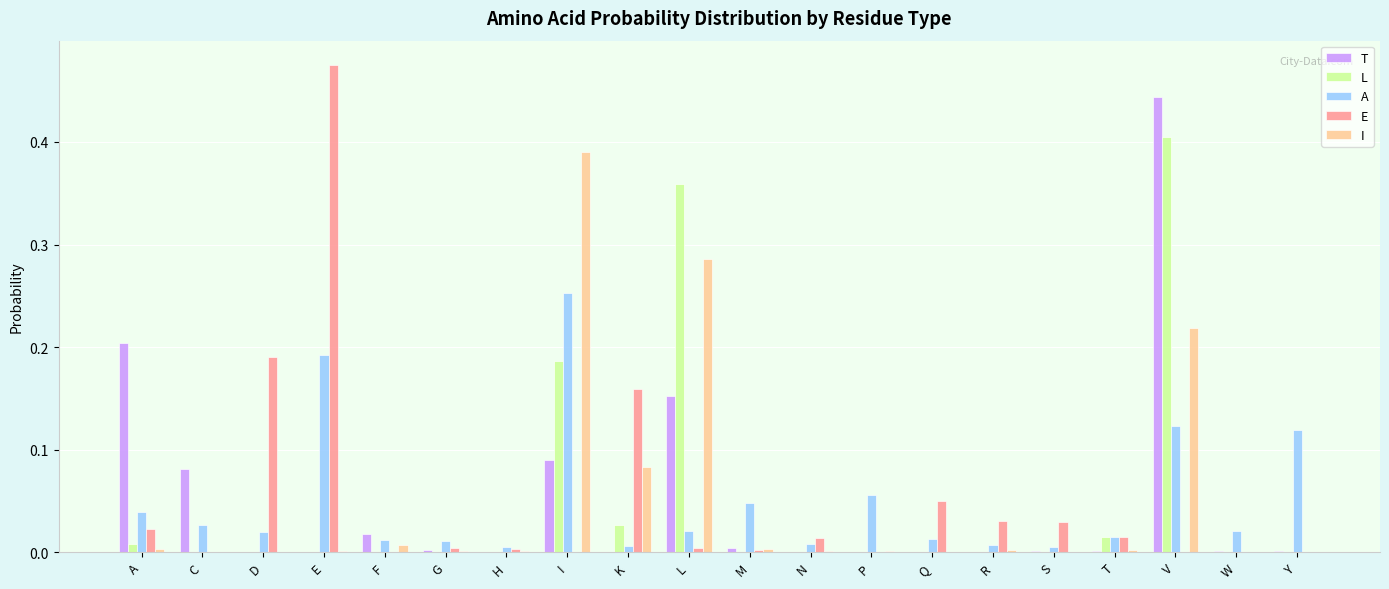

What are all the series names shown in the legend?

T, L, A, E, I